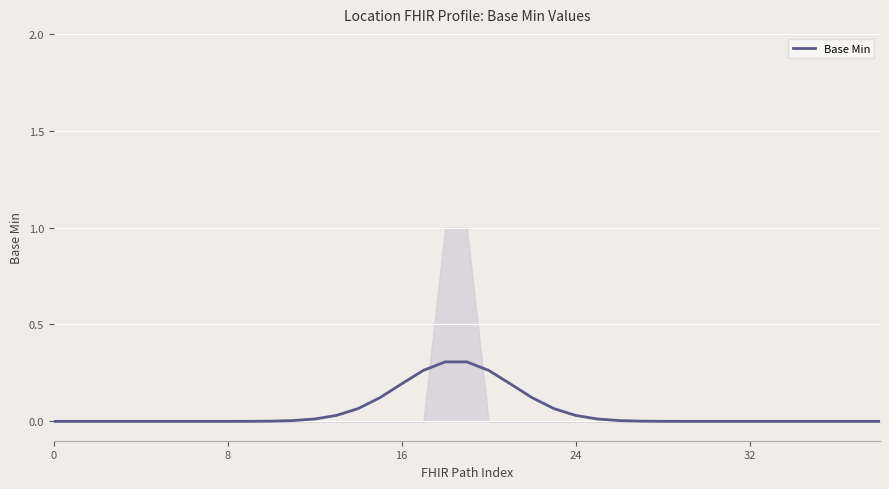

What is the sum of all values?

2.0